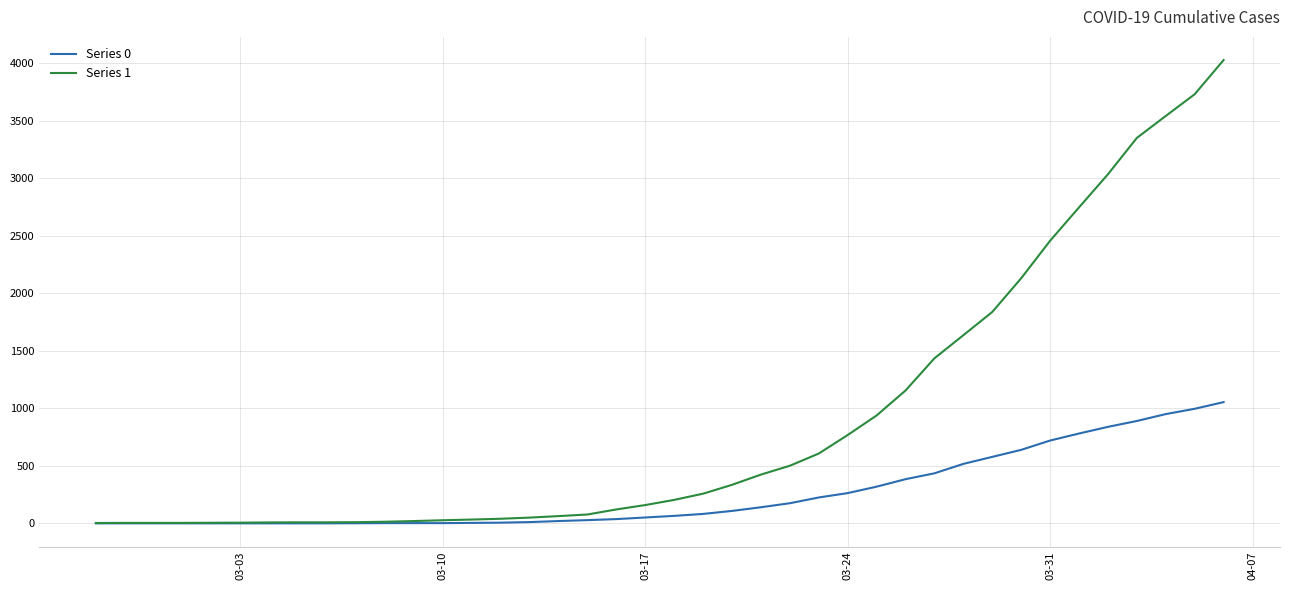

List the series in order of their peak value, lowest first.

Series 0, Series 1